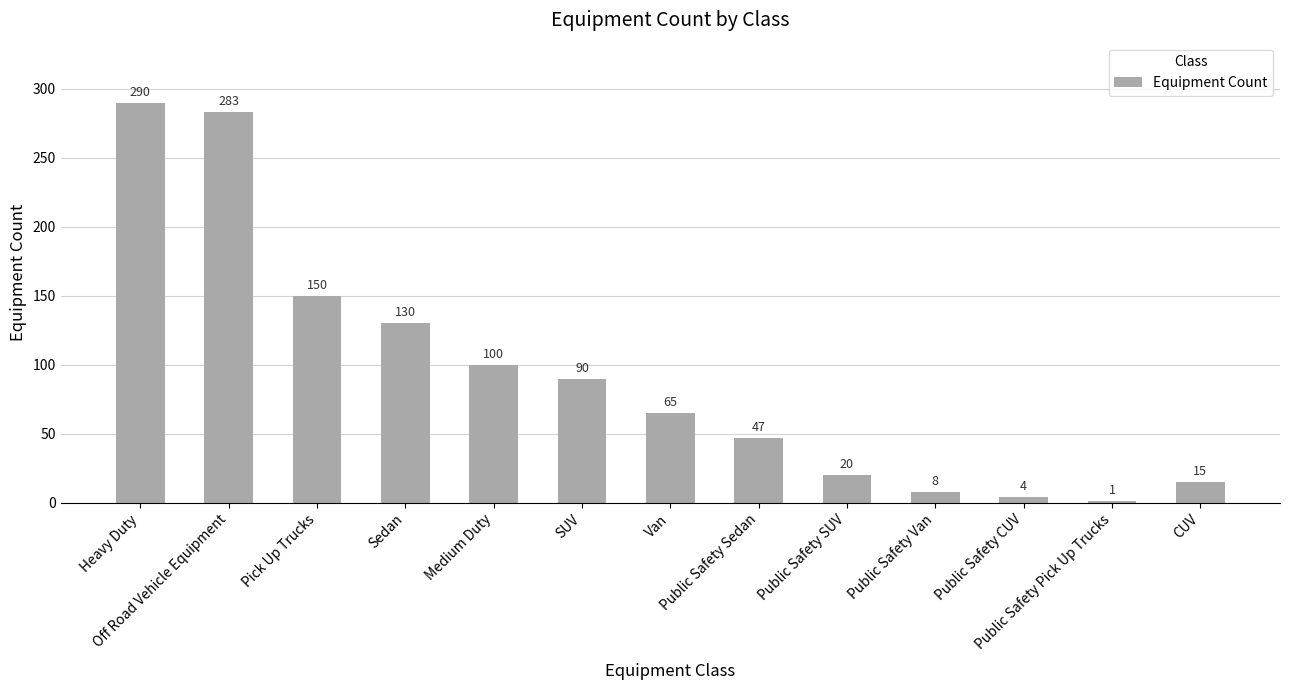

What is the greatest value displayed?

290